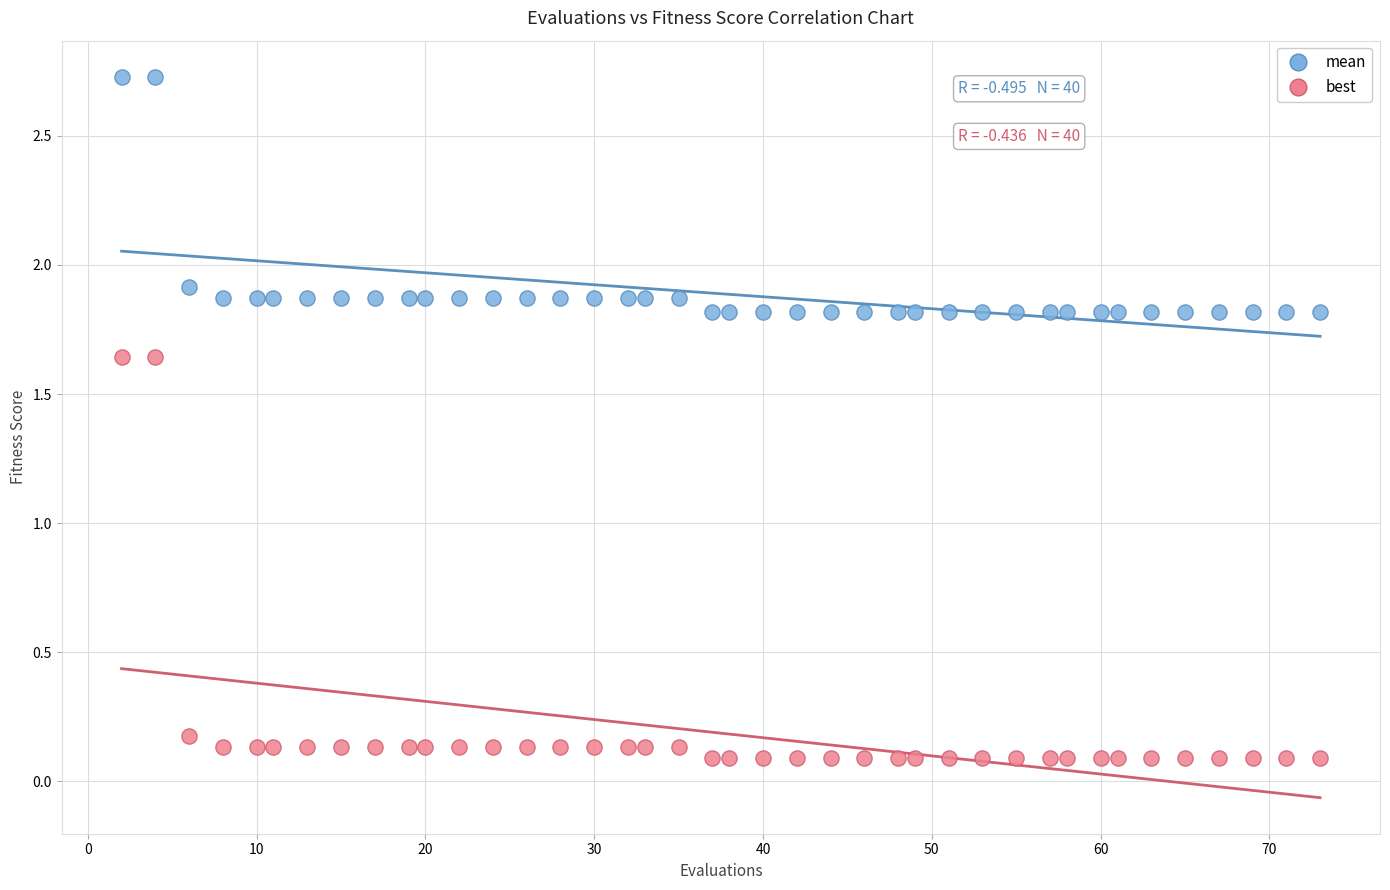

Which series contains the lowest Y value?

best